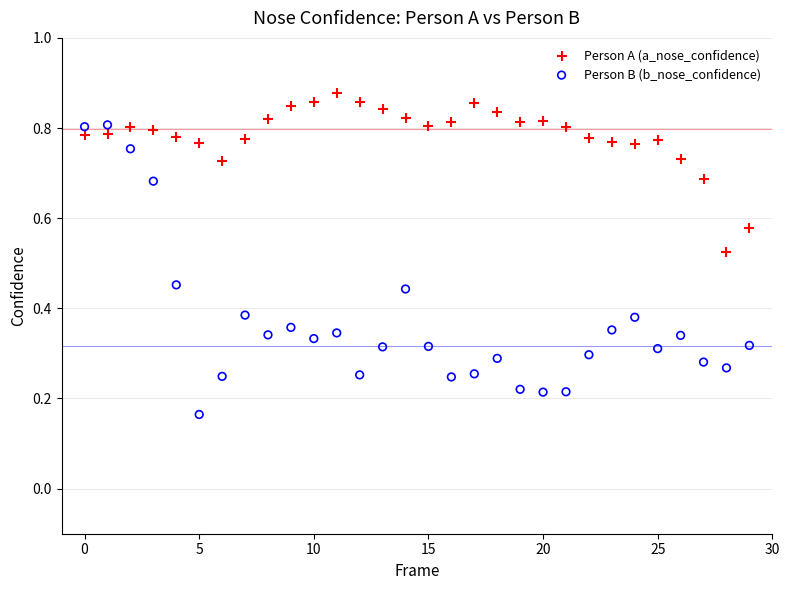

Which series has the largest Y range (max minus min)?

Person B (b_nose_confidence)